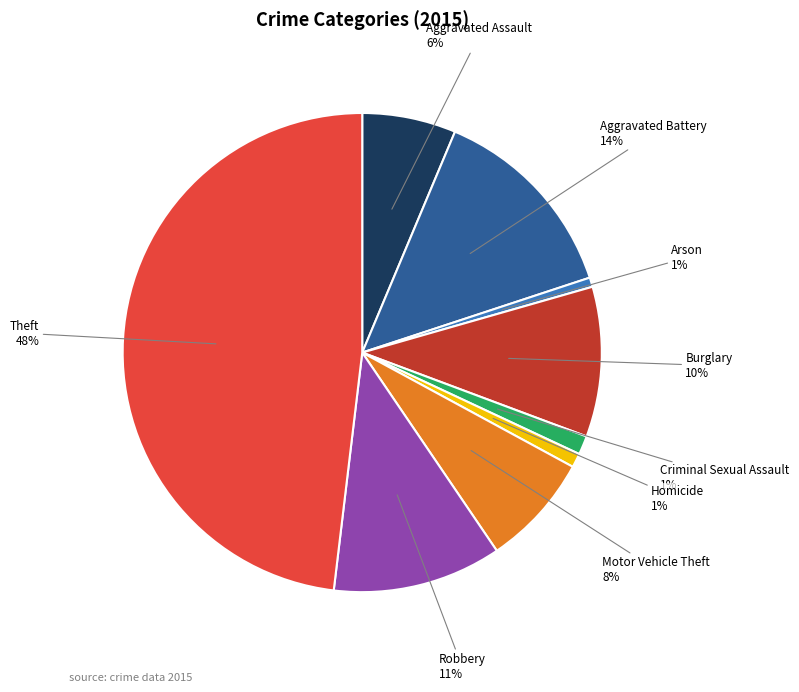

What percentage is the Aggravated Battery slice, to the nearest percent?

14%